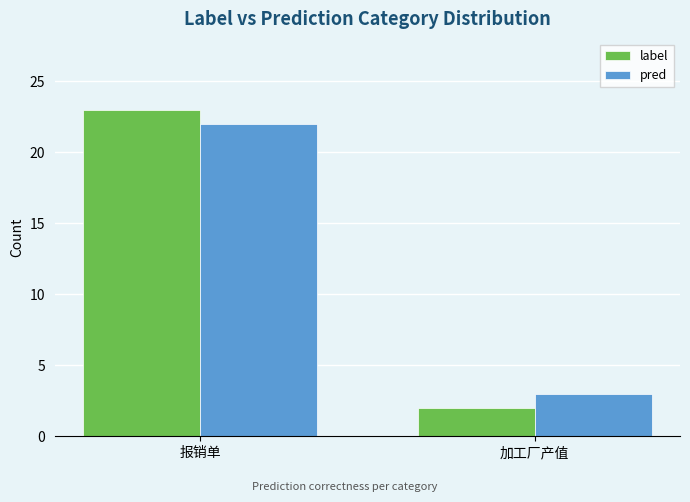

What is the total value across all series at 加工厂产值?

5